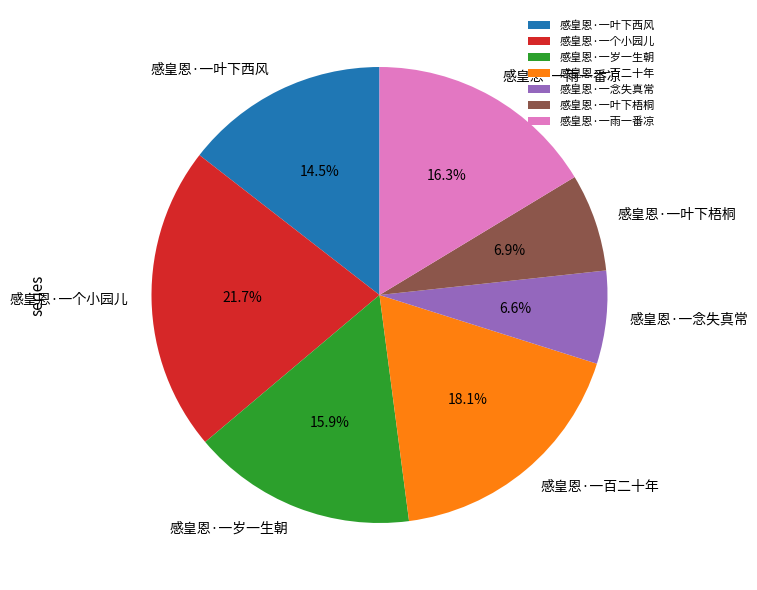

How many slices are in this pie chart?

7